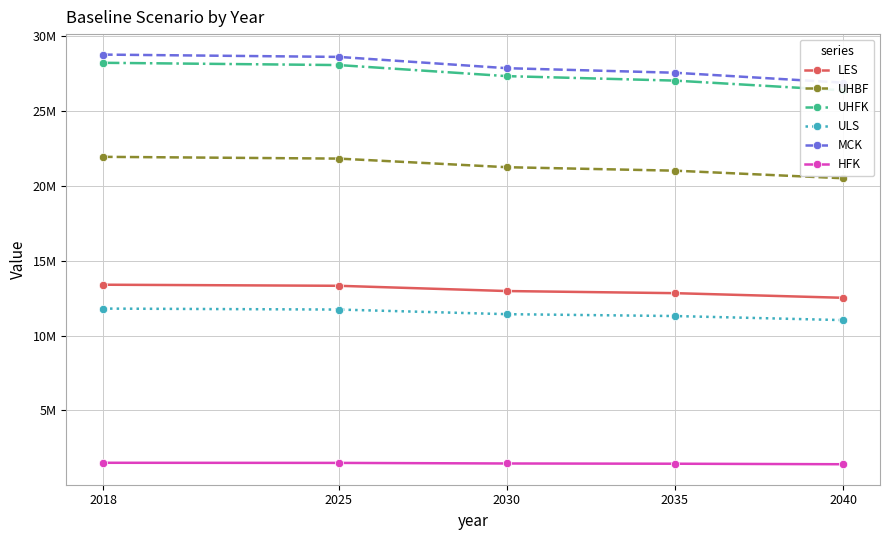

What is the maximum value shown in the chart?

28767502.2